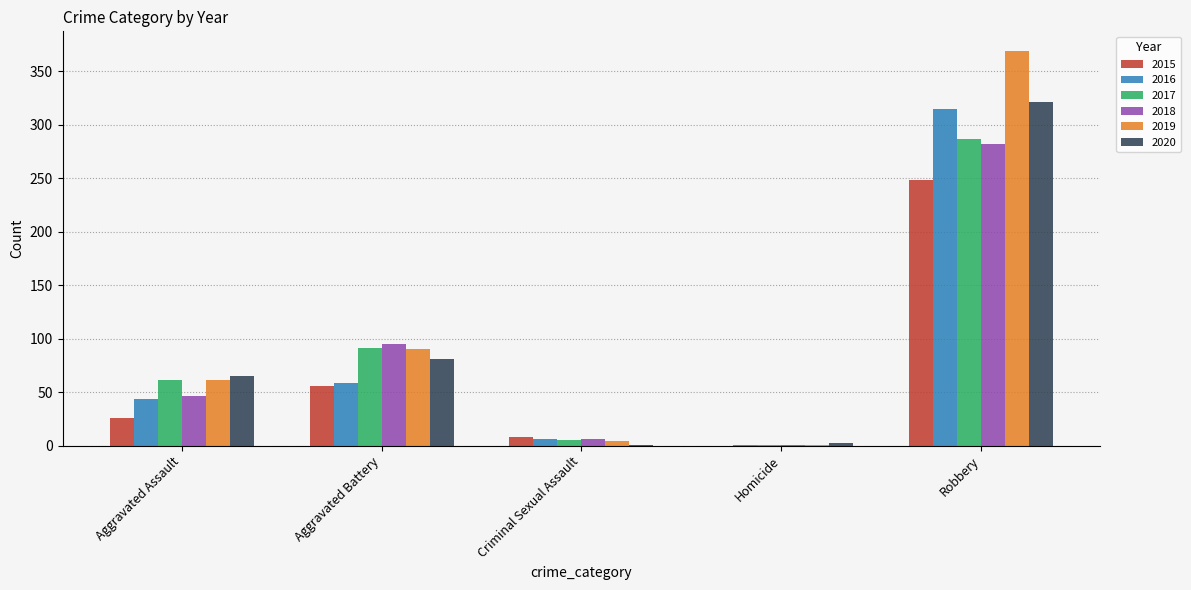

Between Aggravated Assault and Robbery, which series saw the biggest shift?

2019